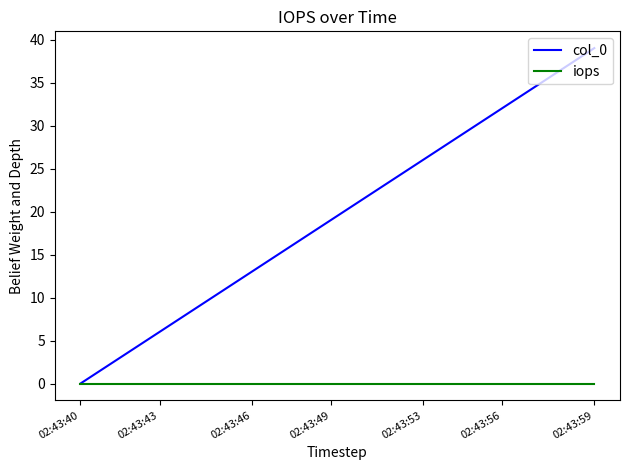

Which series has the largest total across all categories?

col_0